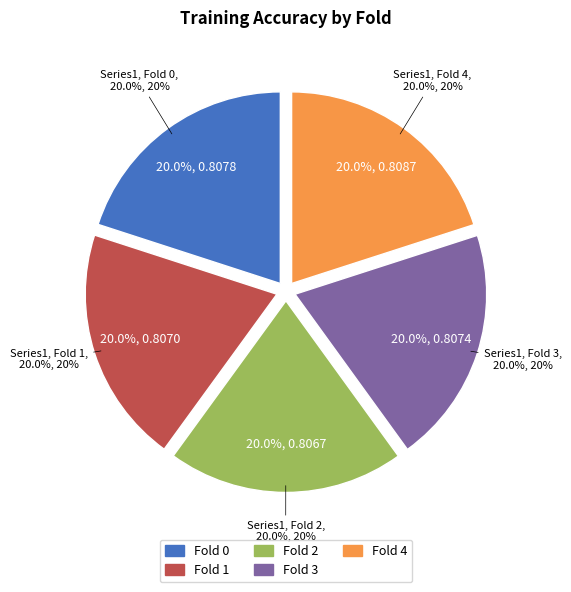

The Fold 1 slice represents 6% of the pie. True or false?

False